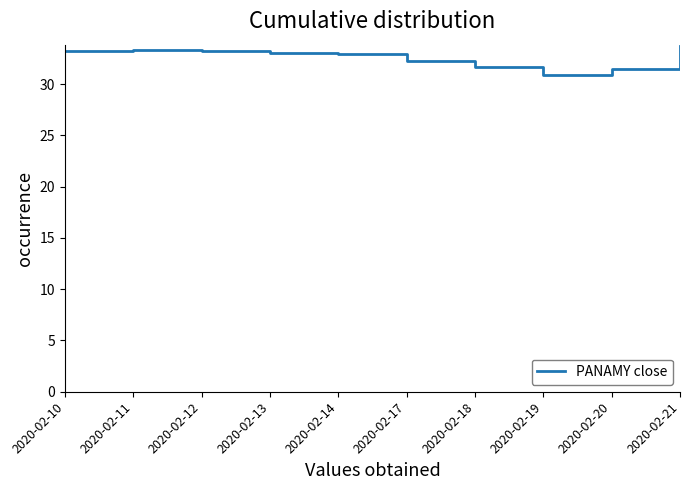

Read the value at 2020-02-13.

33.0